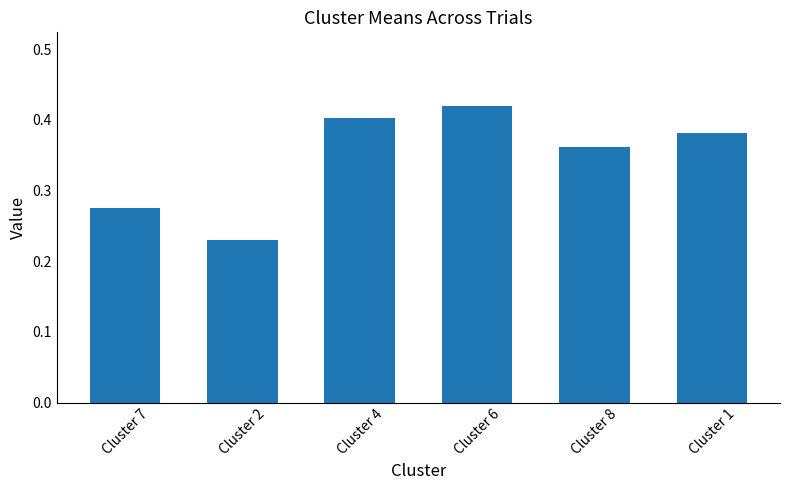

Which category has the lowest value across all series?

Cluster 2